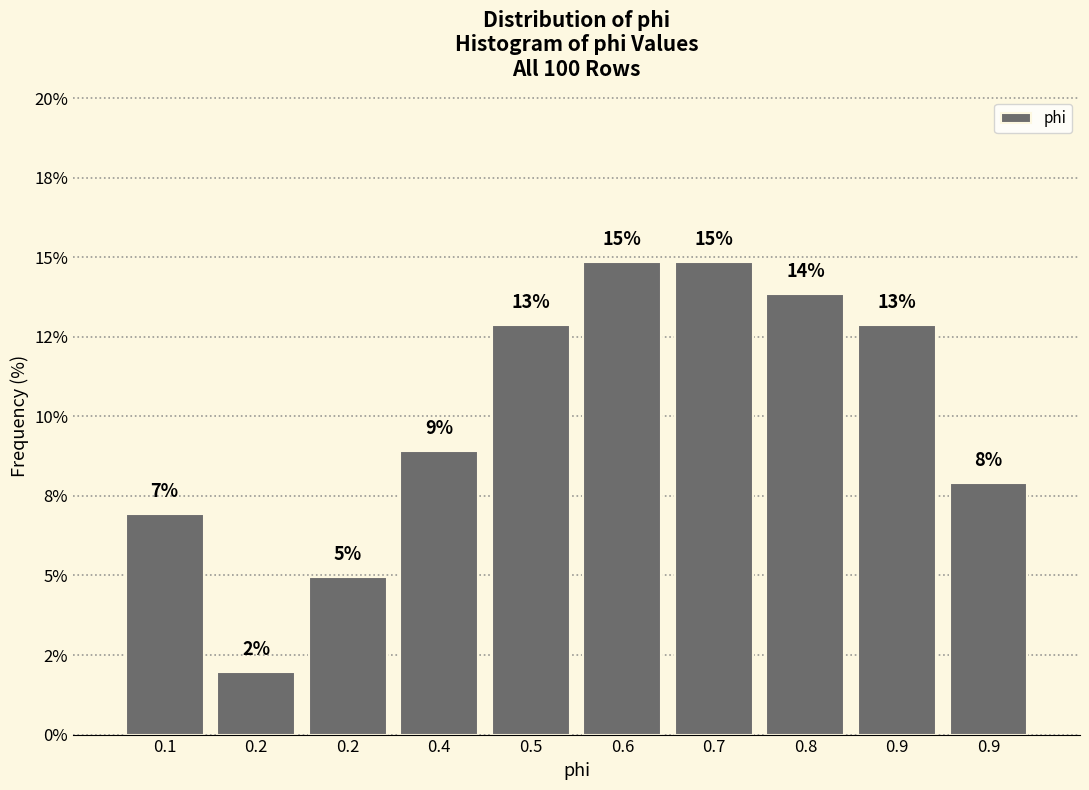

Are the bars horizontal?

No